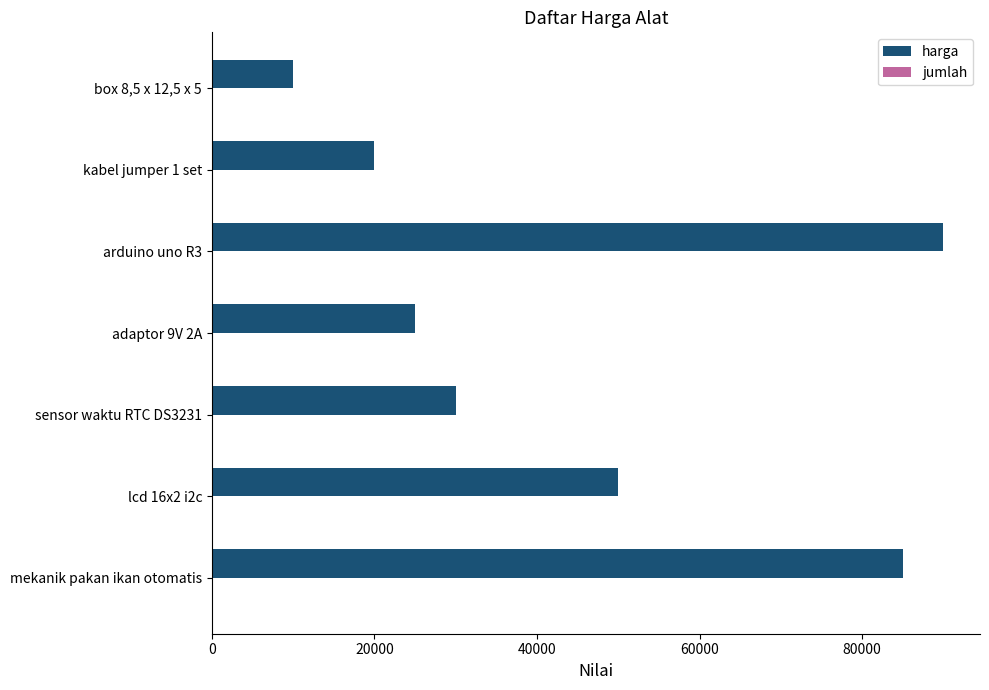

Which series has the largest total across all categories?

harga